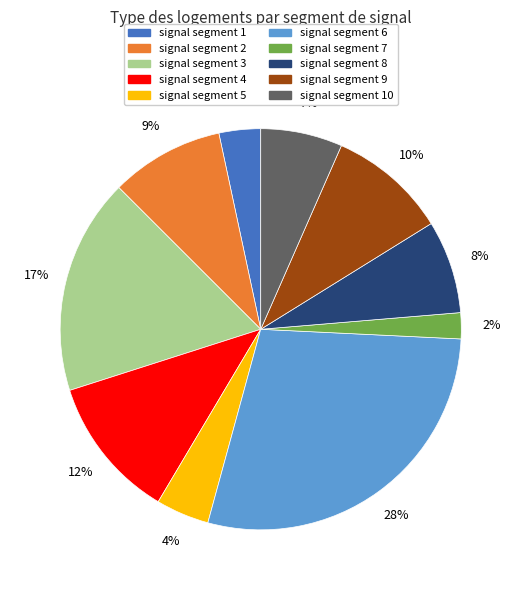

To the nearest percent, what is the difference between the largest and smallest slice percentages?

26%